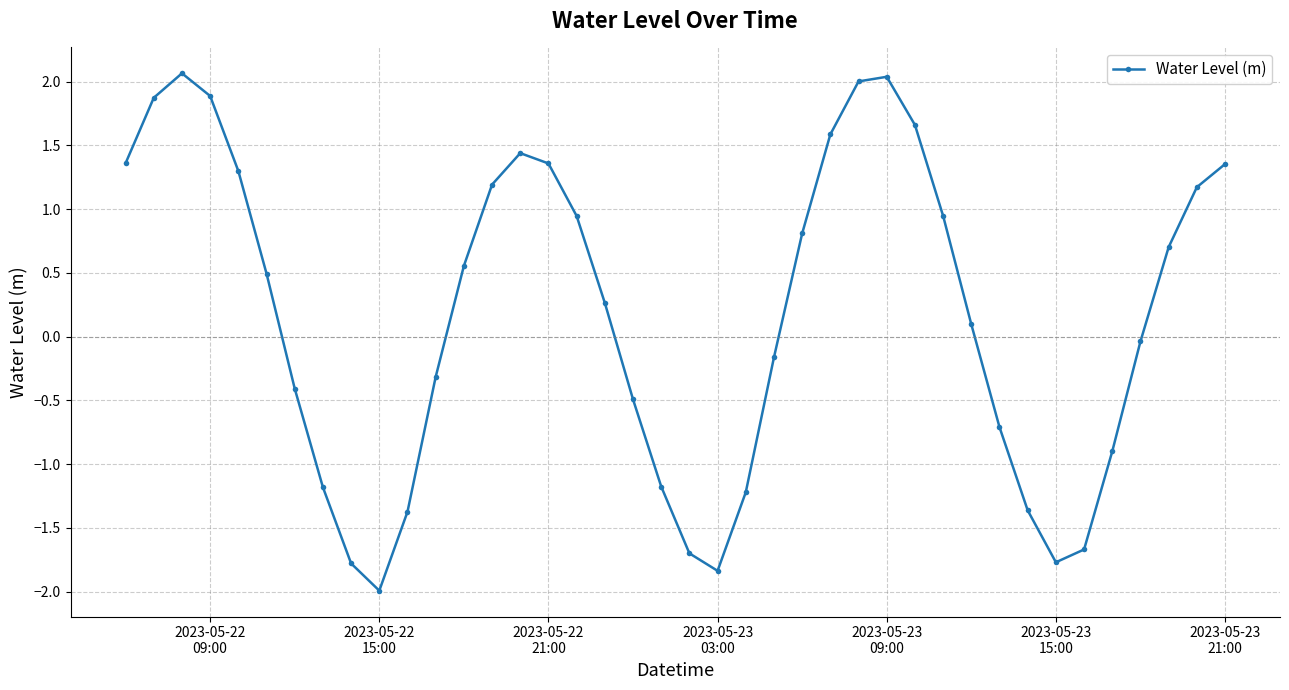

What is the minimum value shown in the chart?

-2.0